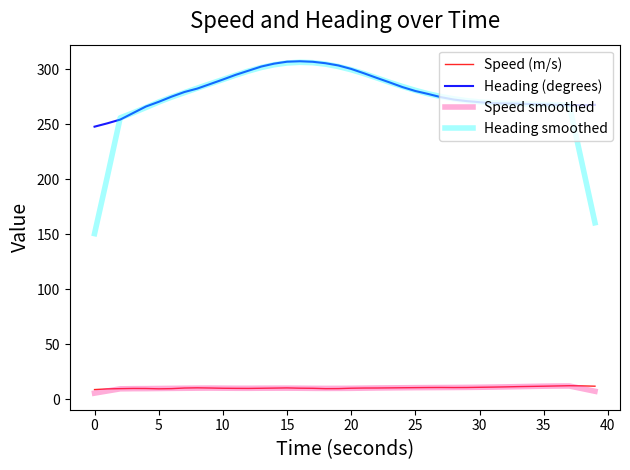

True or false: Heading (degrees) and Speed (m/s) cross at least once.

False